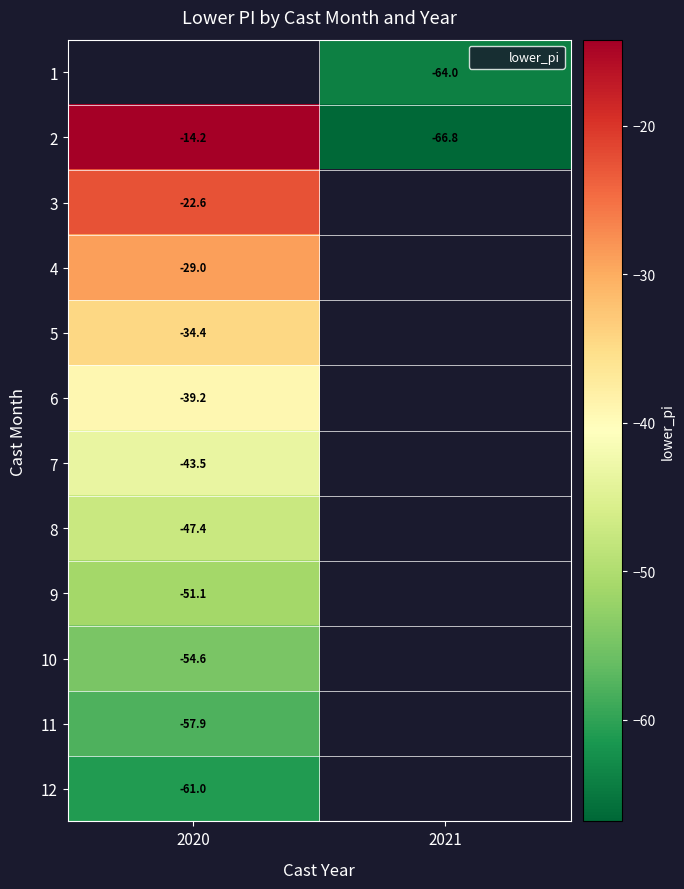

How many values in 7 are below zero?

1